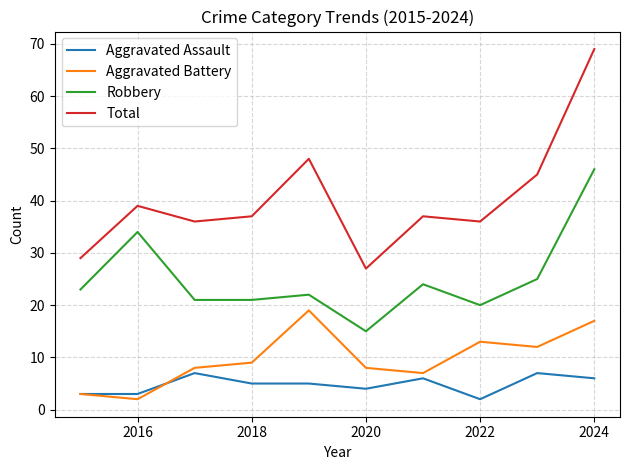

Which series has the largest range (max minus min)?

Total